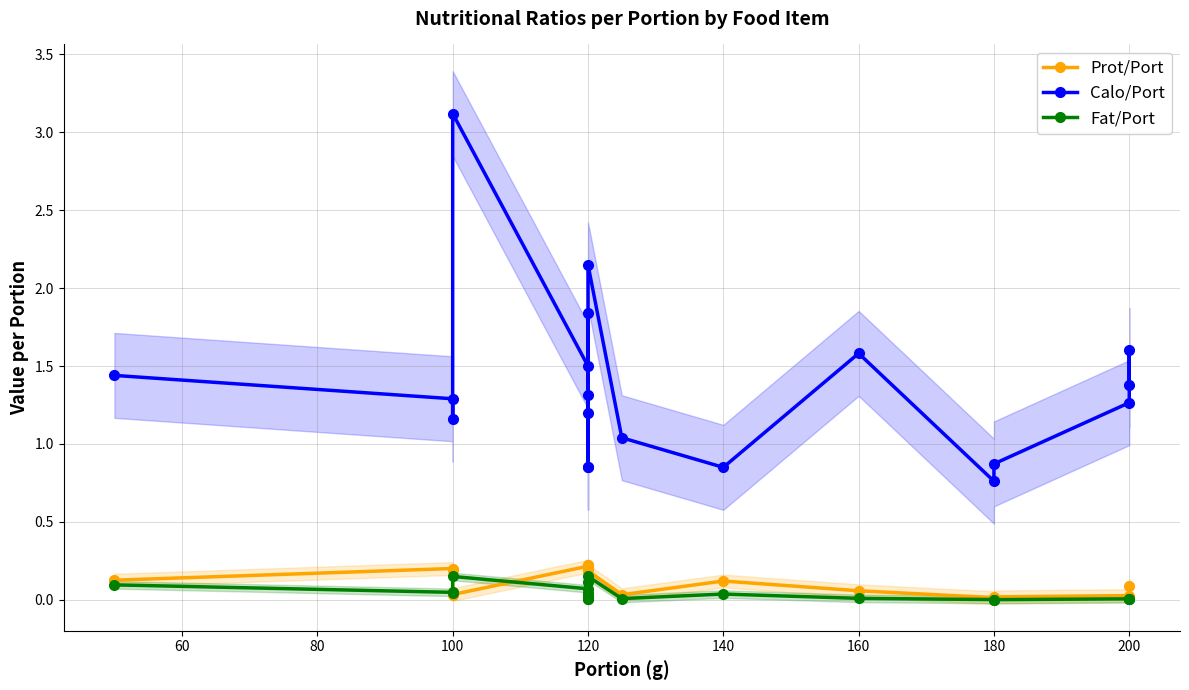

Reading right to left, what are all the values shown in this chart?

Prot/Port: 0.1	0.0	0.0	0.0	0.0	0.1	0.1	0.0	0.2	0.2	0.2	0.2	0.2	0.2	0.2	0.0	0.2	0.2	0.1
Calo/Port: 1.4	1.6	1.3	0.9	0.8	1.6	0.8	1.0	2.1	0.8	1.3	1.2	0.8	1.8	1.5	3.1	1.2	1.3	1.4
Fat/Port: 0.0	0.0	0.0	0.0	0.0	0.0	0.0	0.0	0.1	0.0	0.0	0.0	0.0	0.1	0.1	0.1	0.0	0.0	0.1